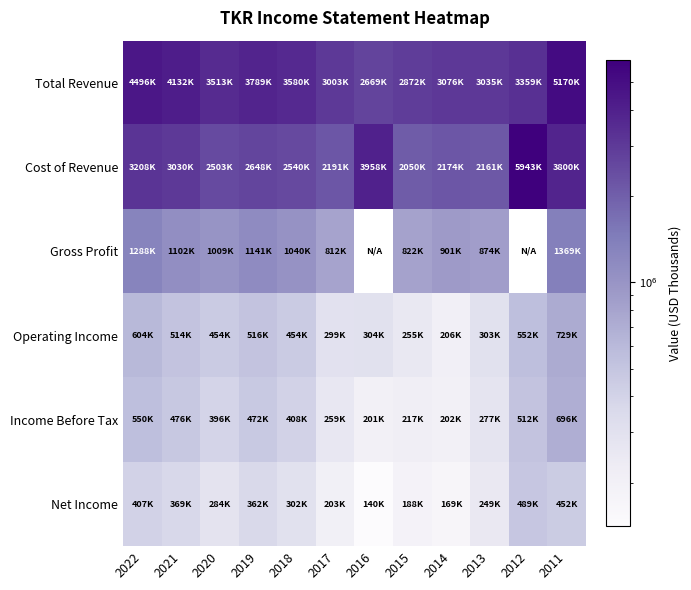

How many data points in Operating Income are less than 454900?

6